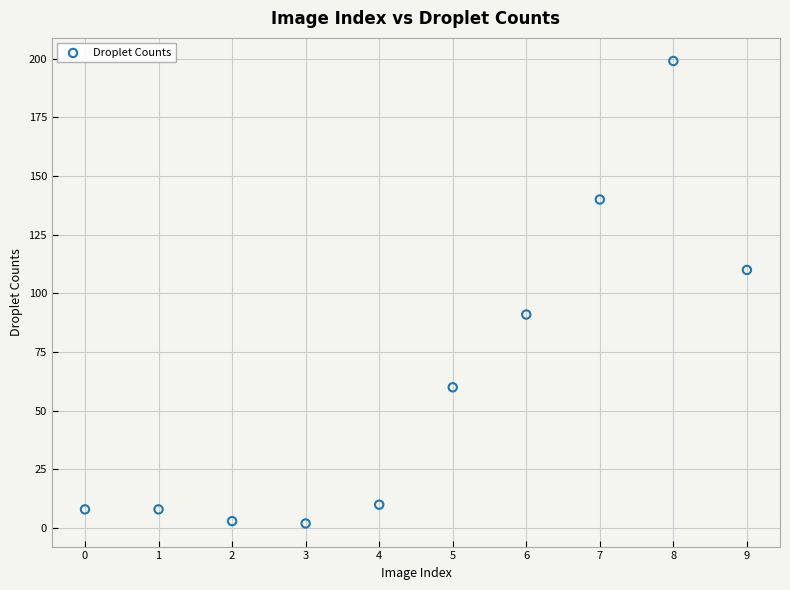

What is the average Y value?

63